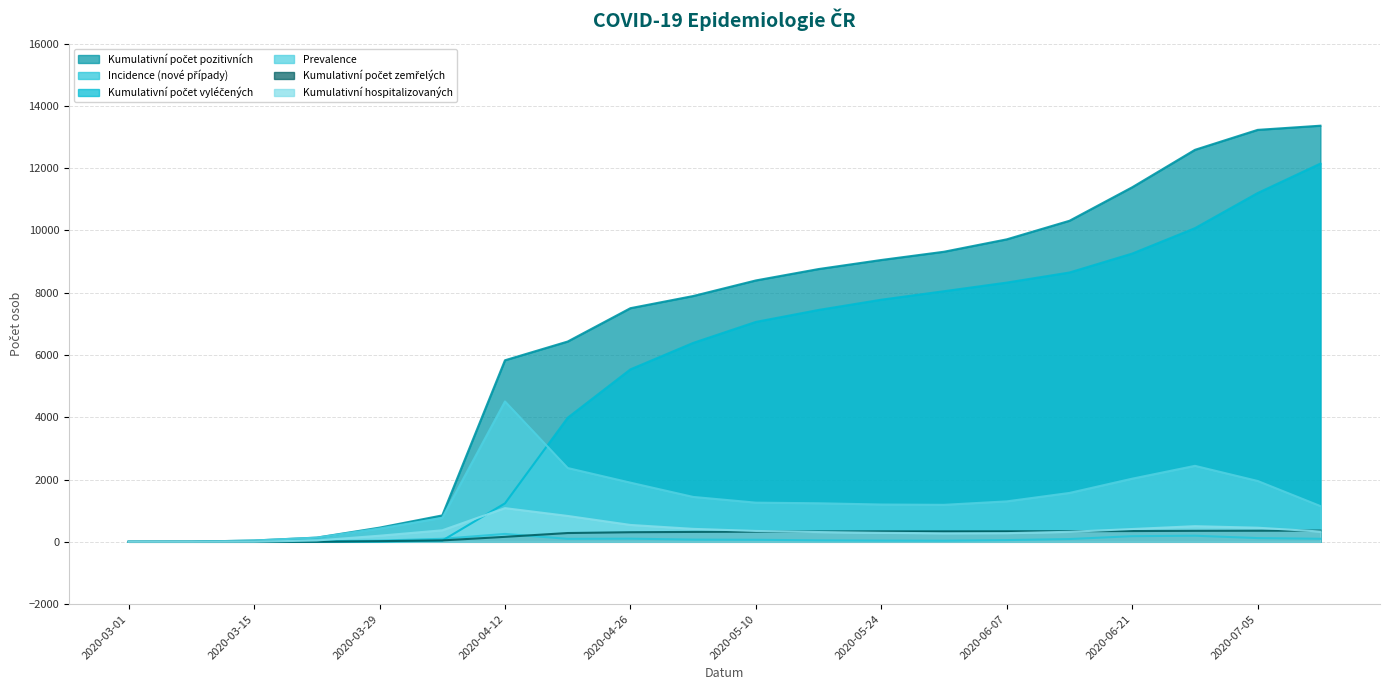

At which category does Kumulativní hospitalizovaných reach its first local peak?

2020-04-12